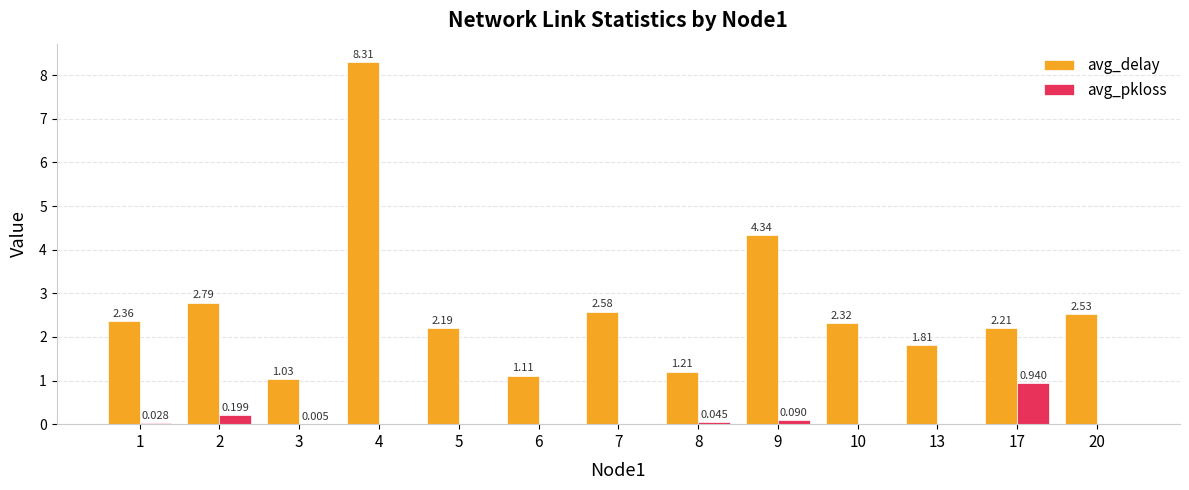

Which category has the highest value across all series?

4